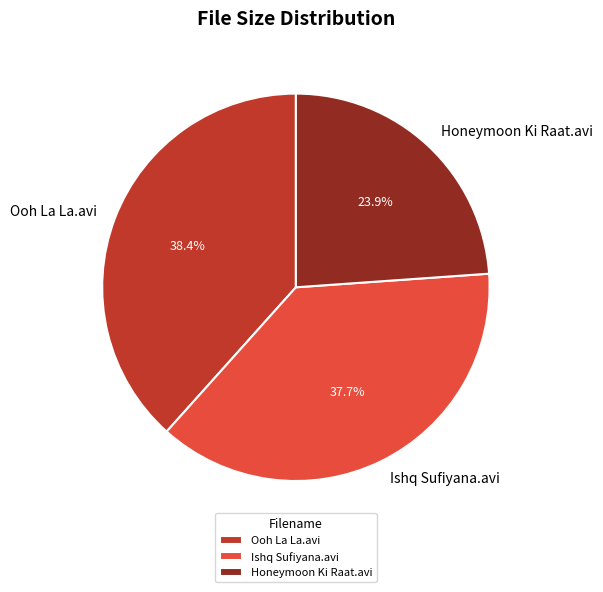

Which category has the smallest portion of the pie?

Honeymoon Ki Raat.avi